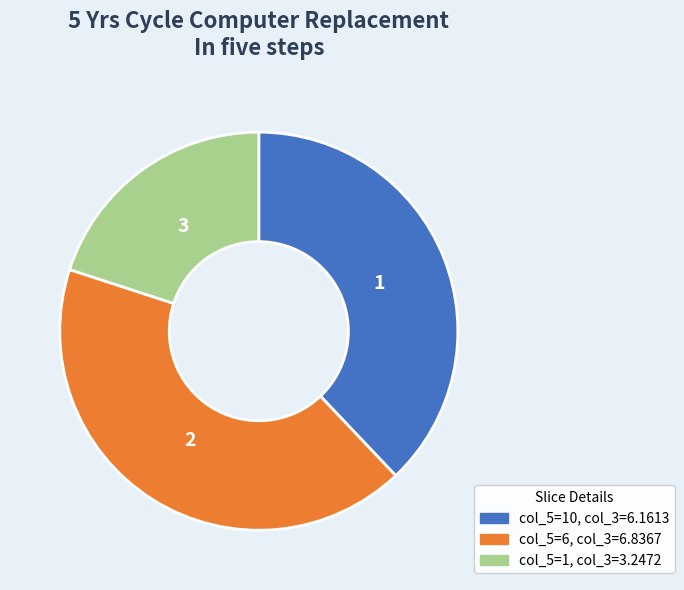

Is there a majority slice in this chart?

No